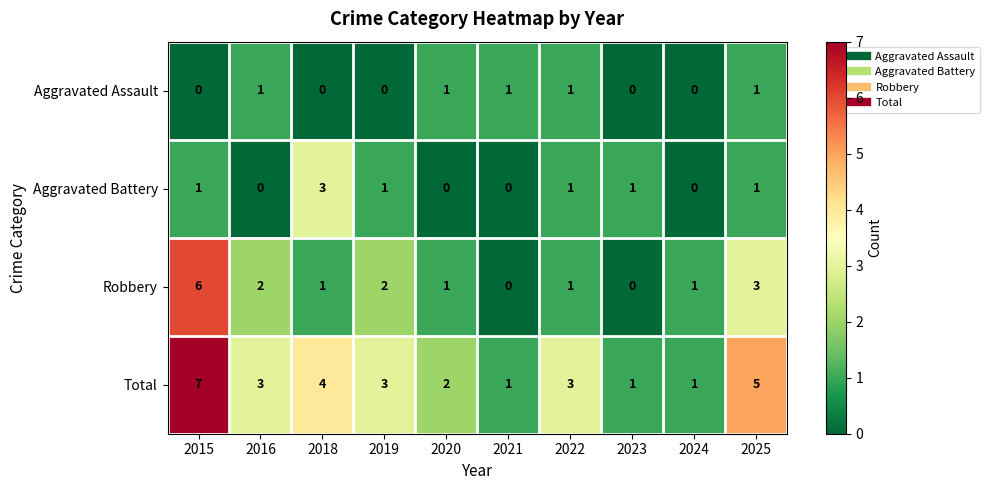

What is the difference between the maximum and minimum values in the Total series?

6